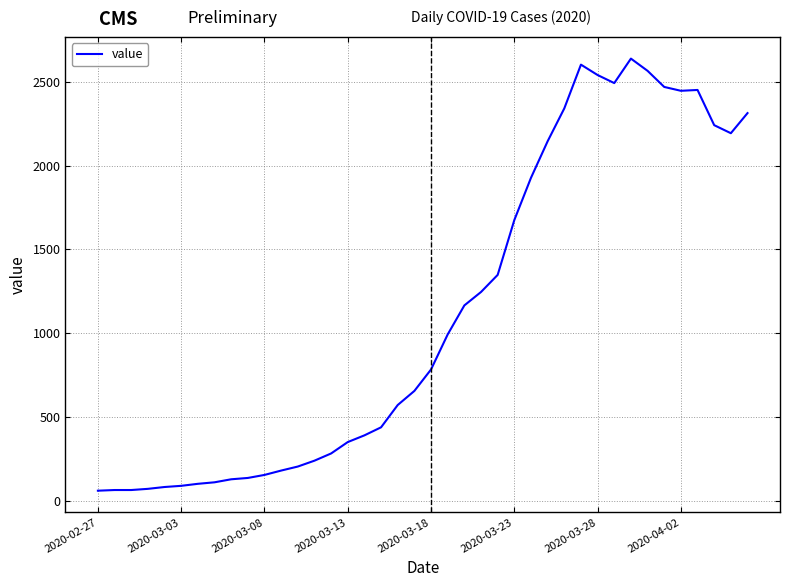

What is the greatest value displayed?

2638